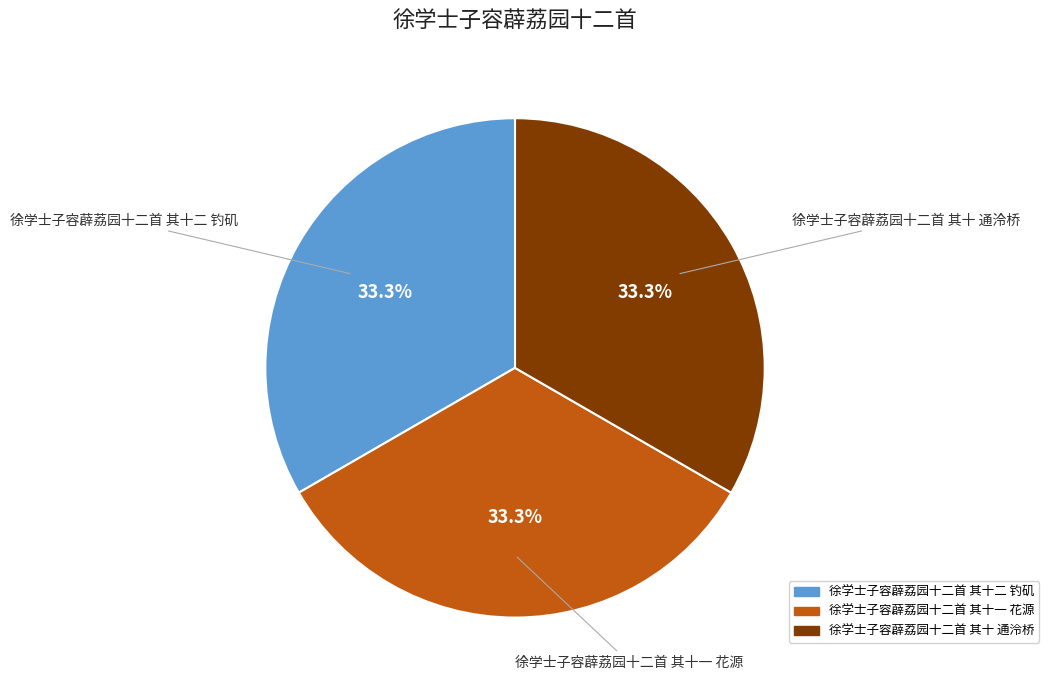

To the nearest percent, what portion does 徐学士子容薜荔园十二首 其十一 花源 represent?

33%